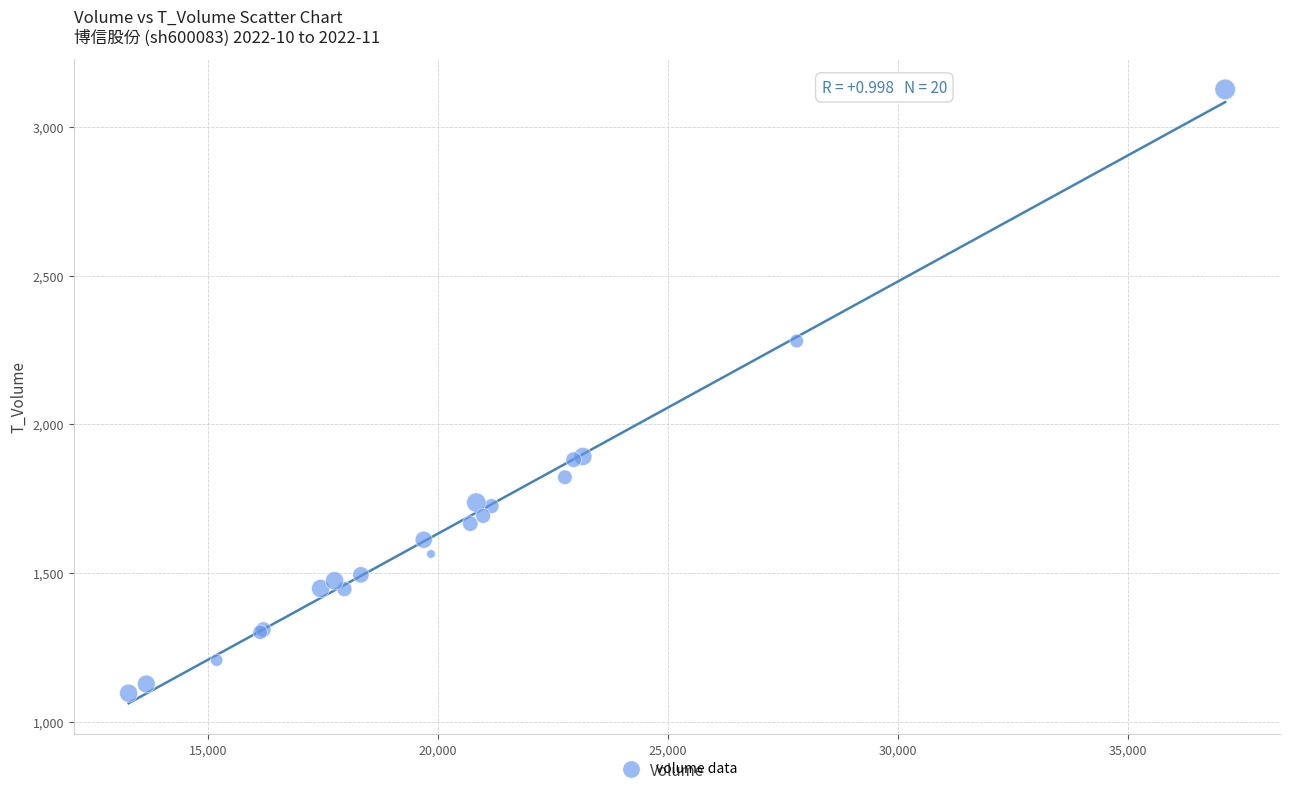

What Y value in the scatter plot is closest to 2111?

2280